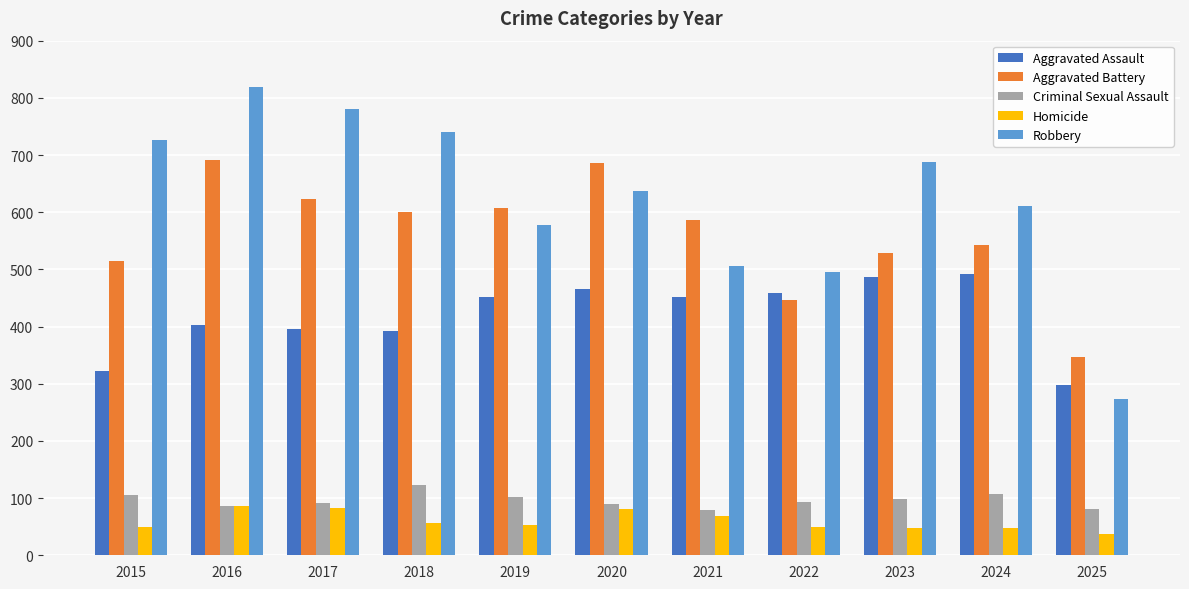

List the series in order of their peak value, lowest first.

Homicide, Criminal Sexual Assault, Aggravated Assault, Aggravated Battery, Robbery